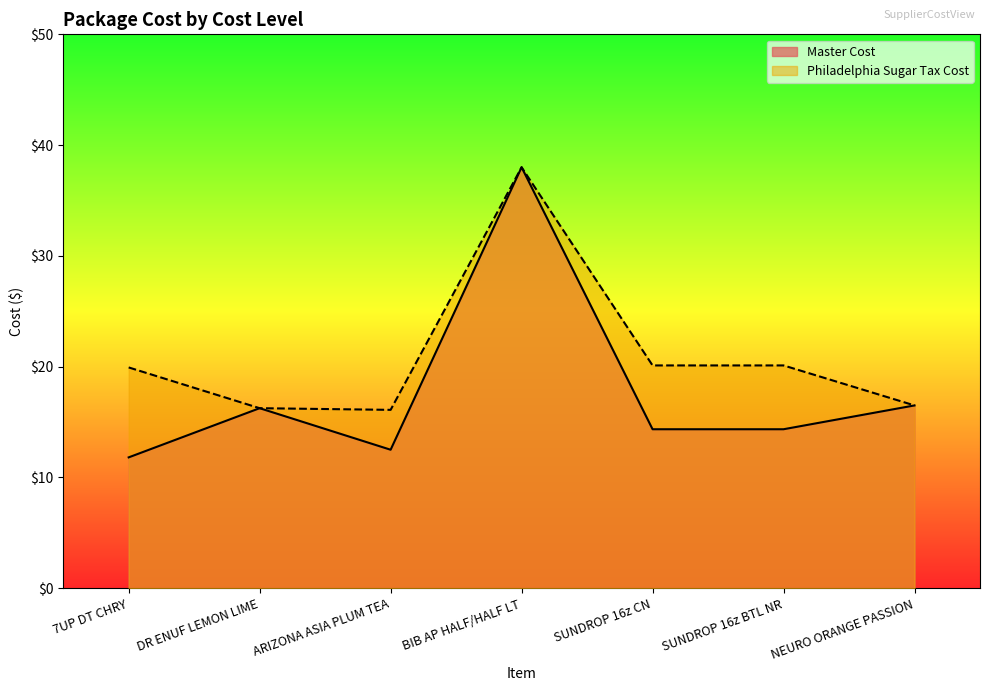

Which label corresponds to the largest value in the chart?

BIB AP HALF/HALF LT